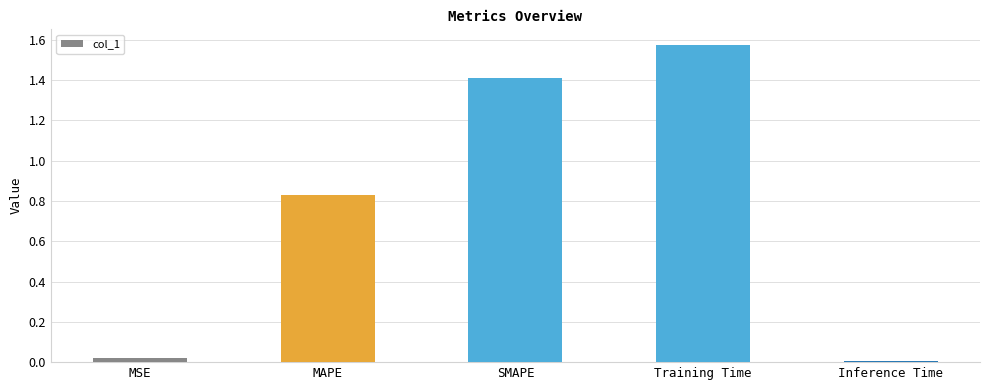

What is the sum of all values?

3.8